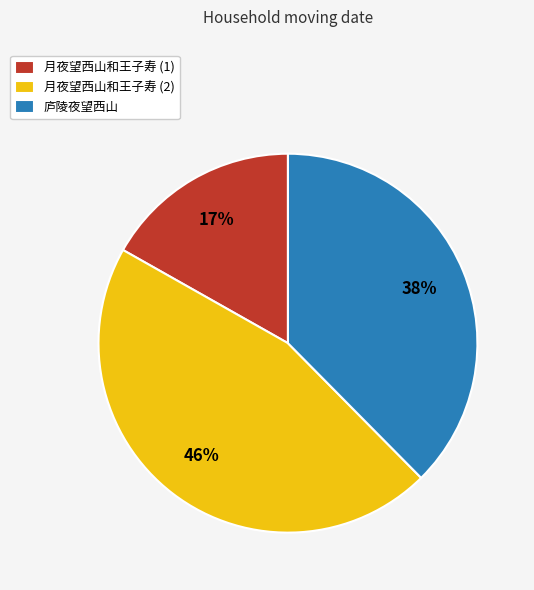

How many segments does this pie chart have?

3